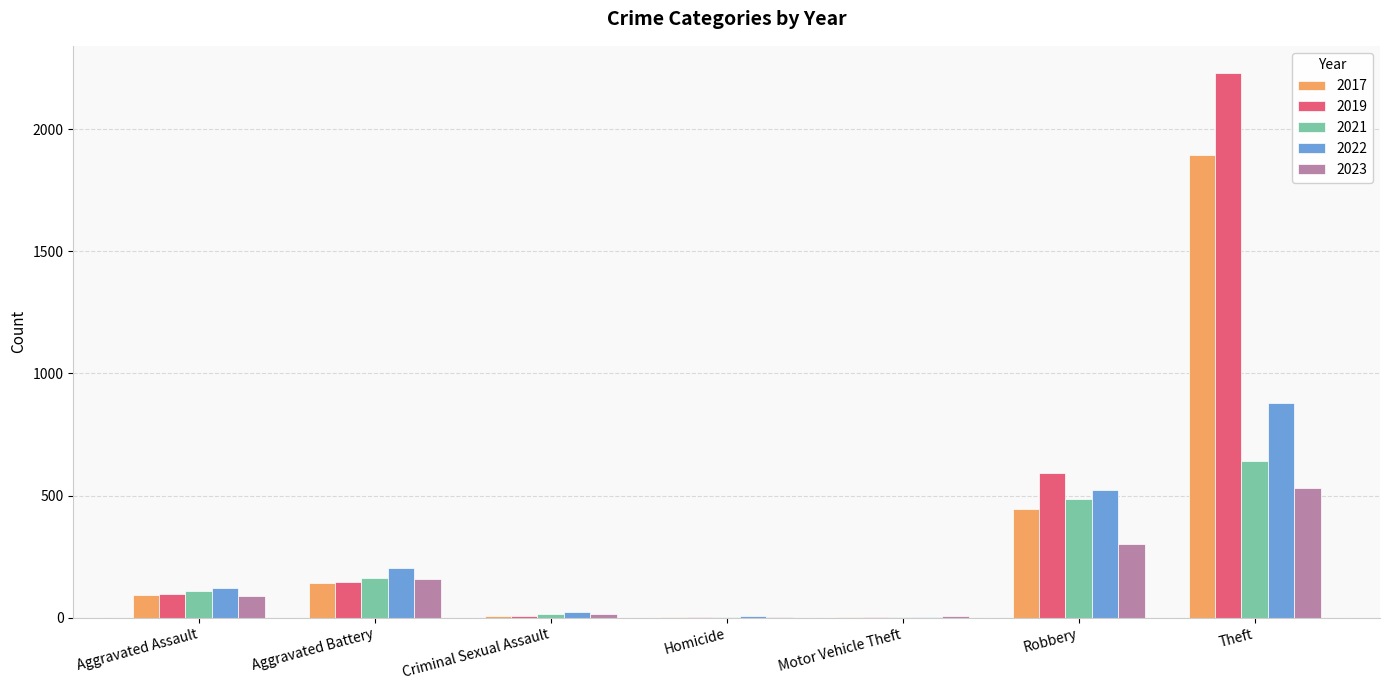

What is the sum of the 2017 values at Aggravated Assault and Aggravated Battery?

237